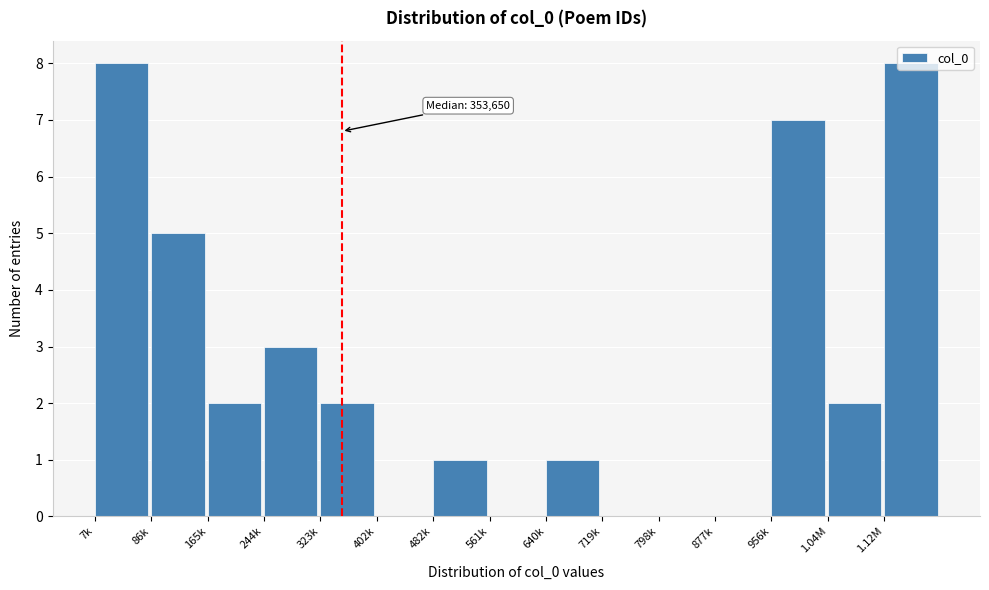

Is it true that the value at 482k is 2?

False